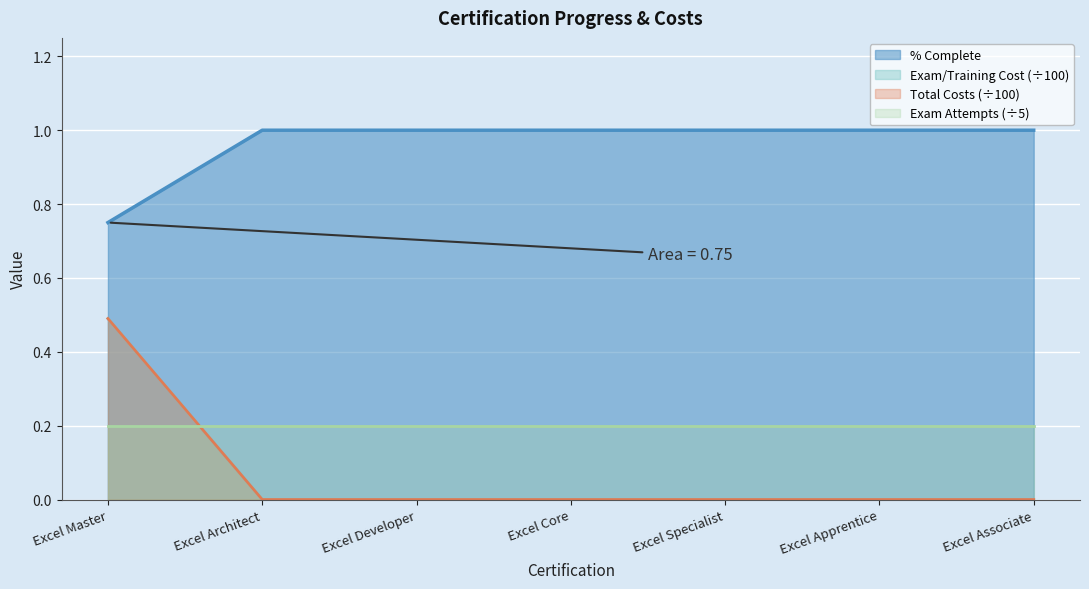

List the labels in order of % Complete value, largest first.

Excel Architect, Excel Developer, Excel Core, Excel Specialist, Excel Apprentice, Excel Associate, Excel Master